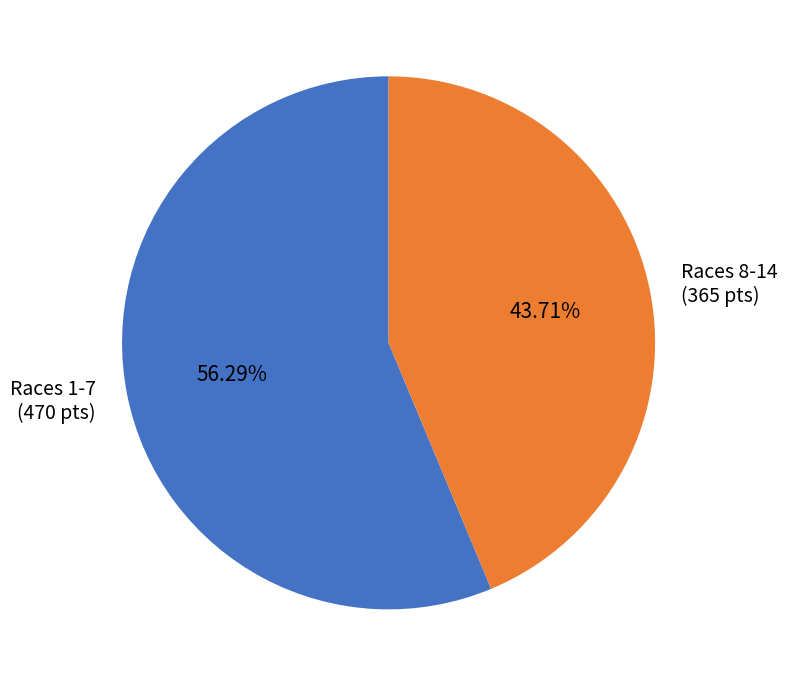

To the nearest percent, what is the difference between the largest and smallest slice percentages?

13%